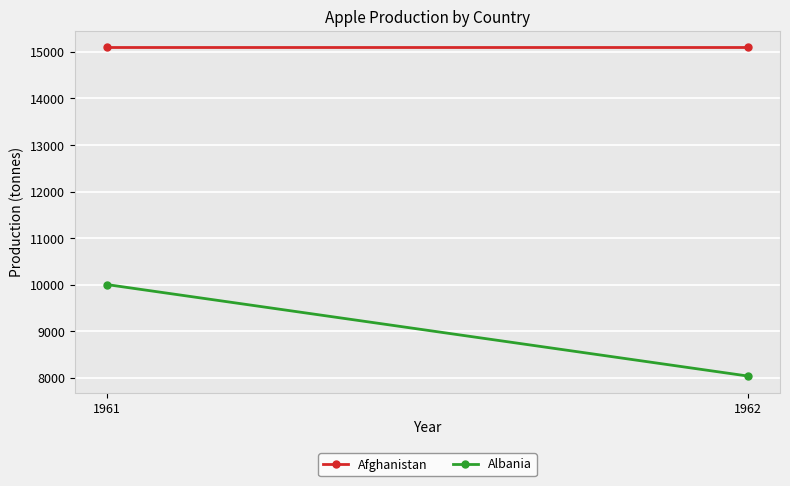

The value of Afghanistan at 1962 is 15100. True or false?

True